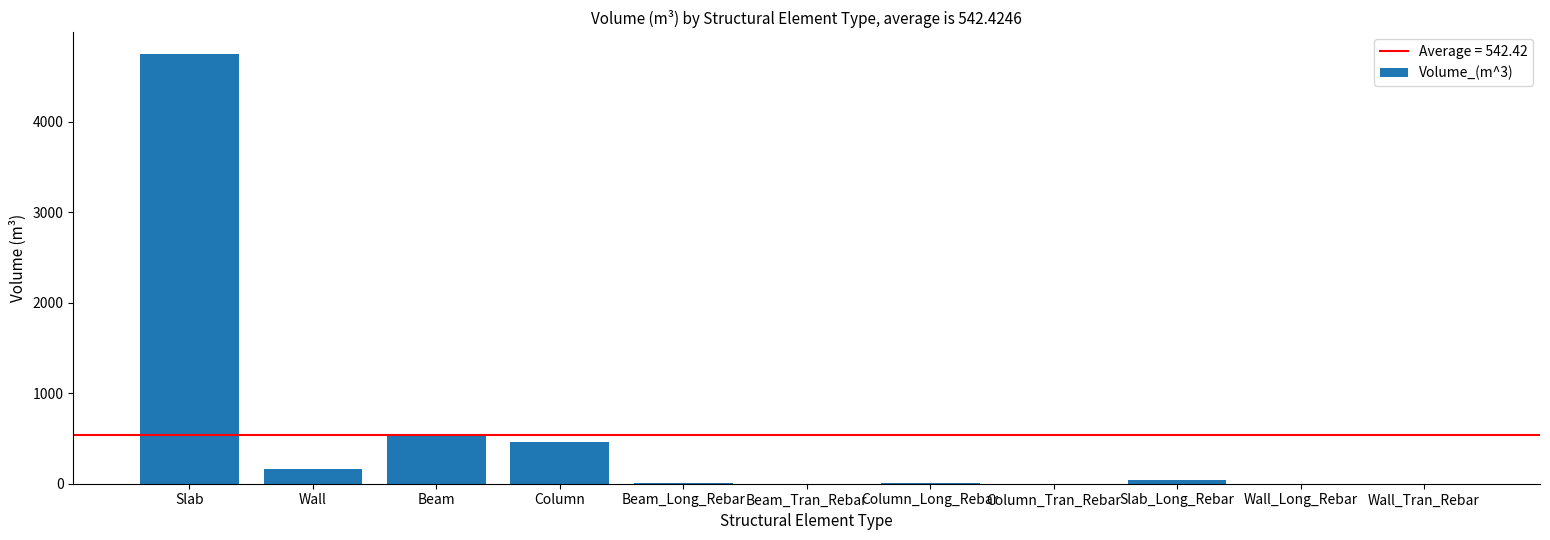

What is the sum of all values?

5966.7